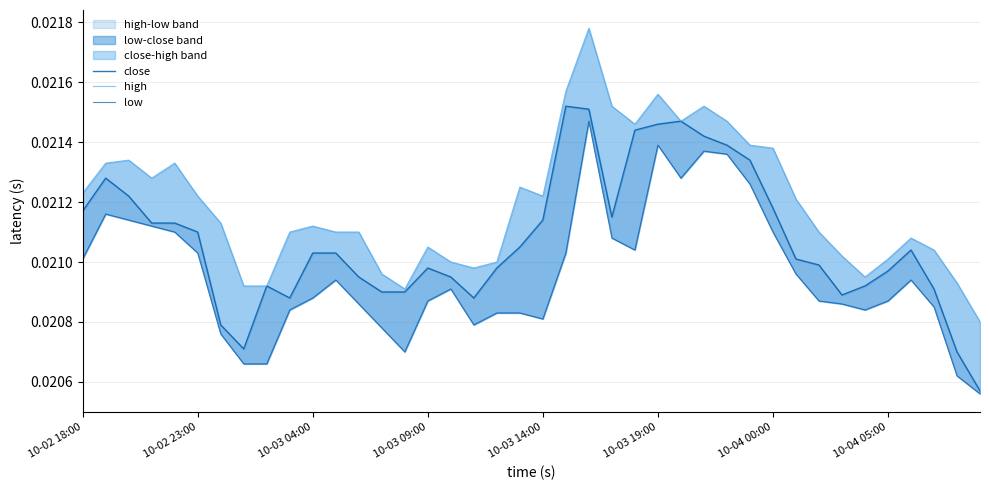

At how many categories does at least one series exceed 0?

40